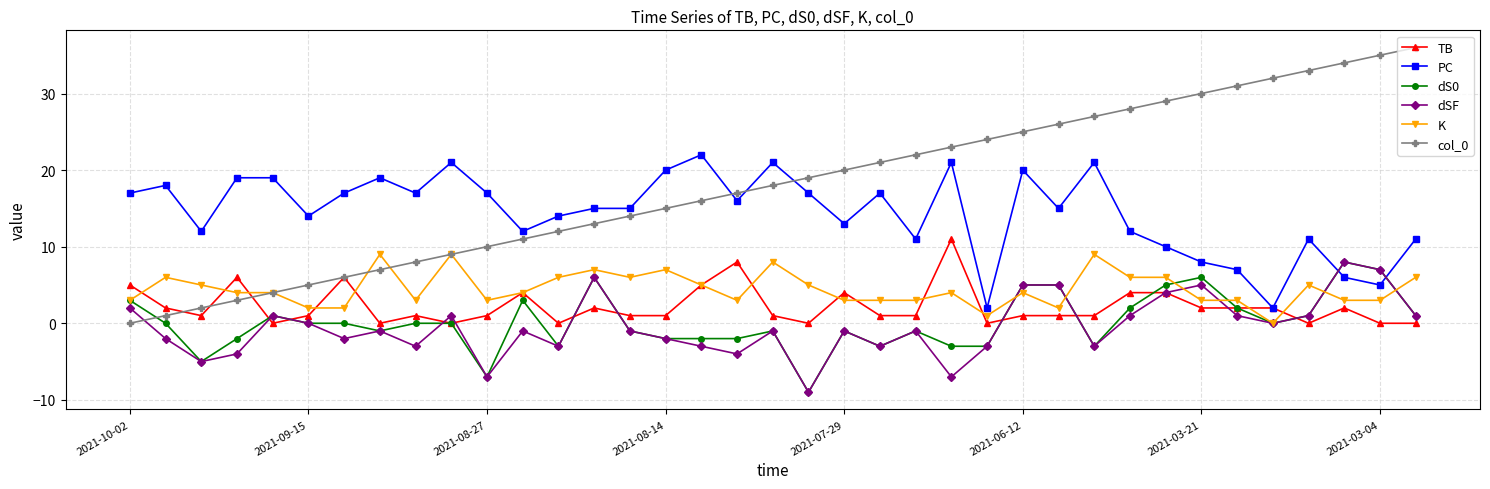

What is the difference between the maximum and second lowest values in the K series?

8